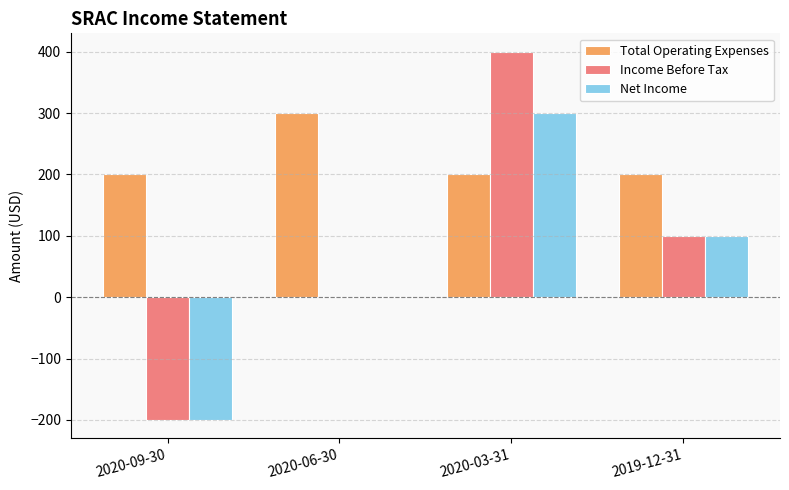

At which label is Income Before Tax closest to 100?

2019-12-31